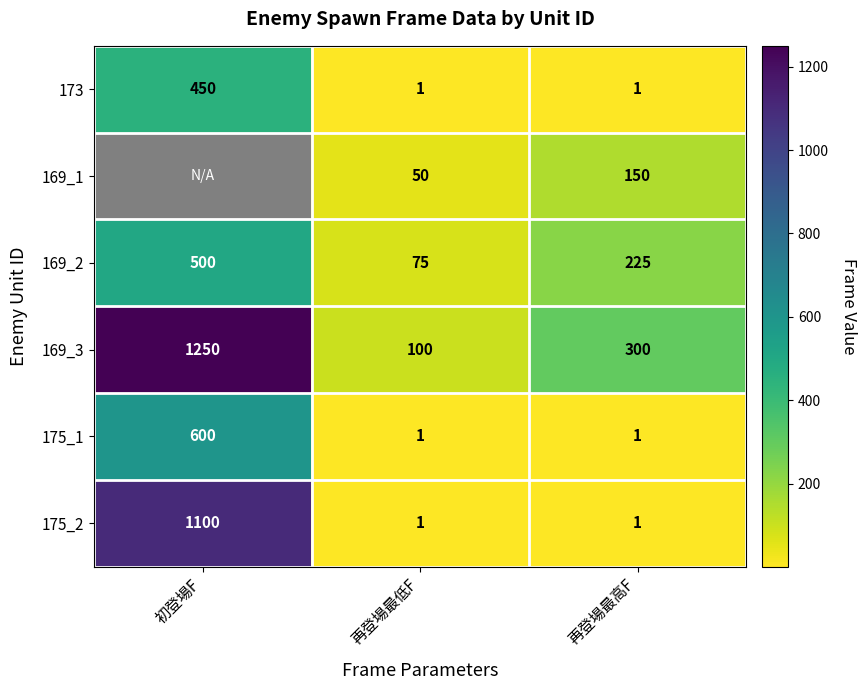

Which category has the lowest value across all series?

再登場最低F